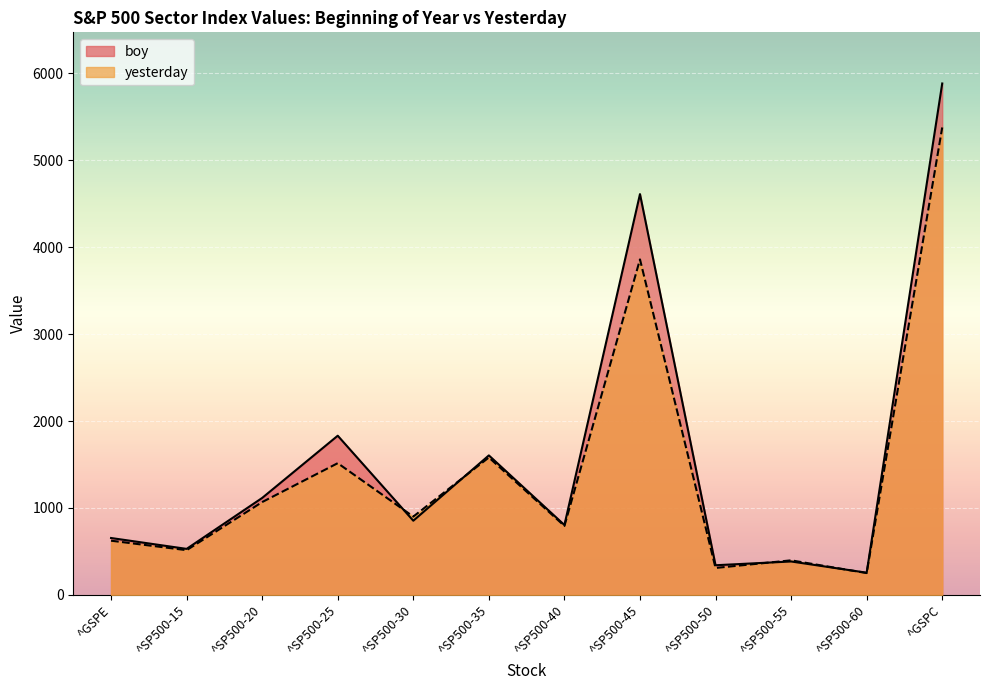

List the series in order of their peak value, lowest first.

yesterday, boy